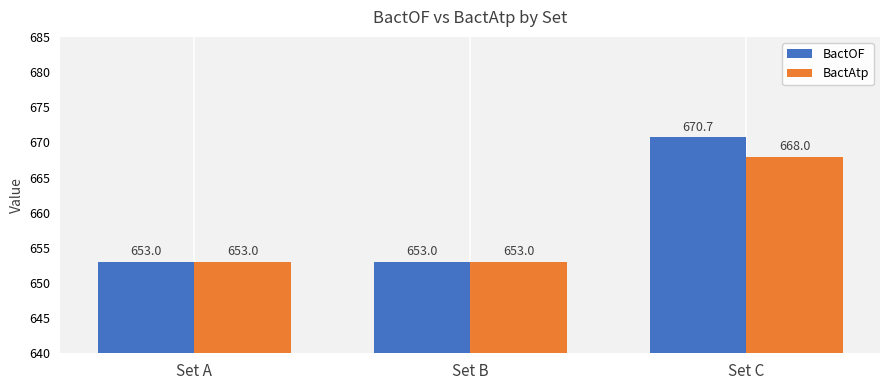

Rank the series by their average value, from highest to lowest.

BactOF, BactAtp